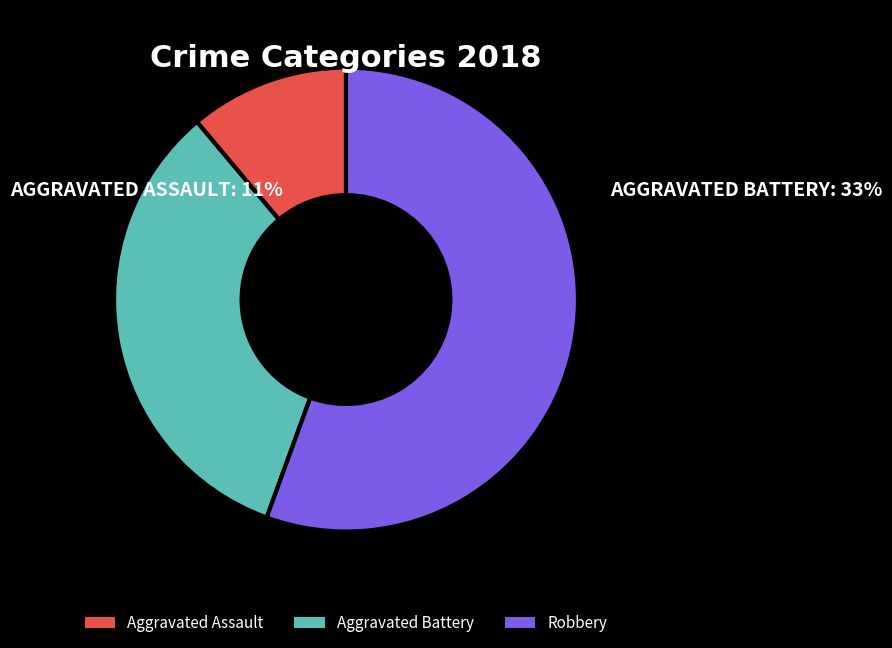

What is the majority slice?

Robbery